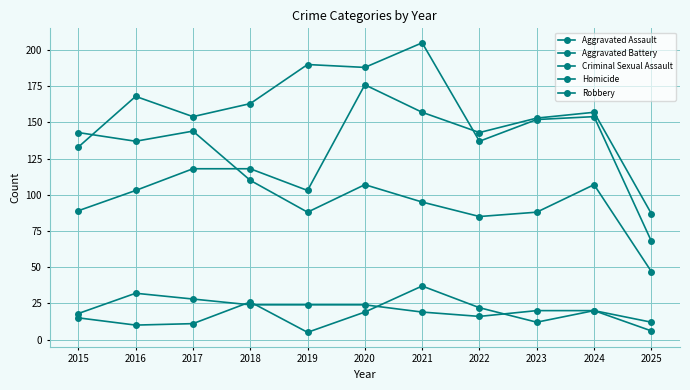

True or false: Aggravated Assault has a value of 103 at 2019.

True